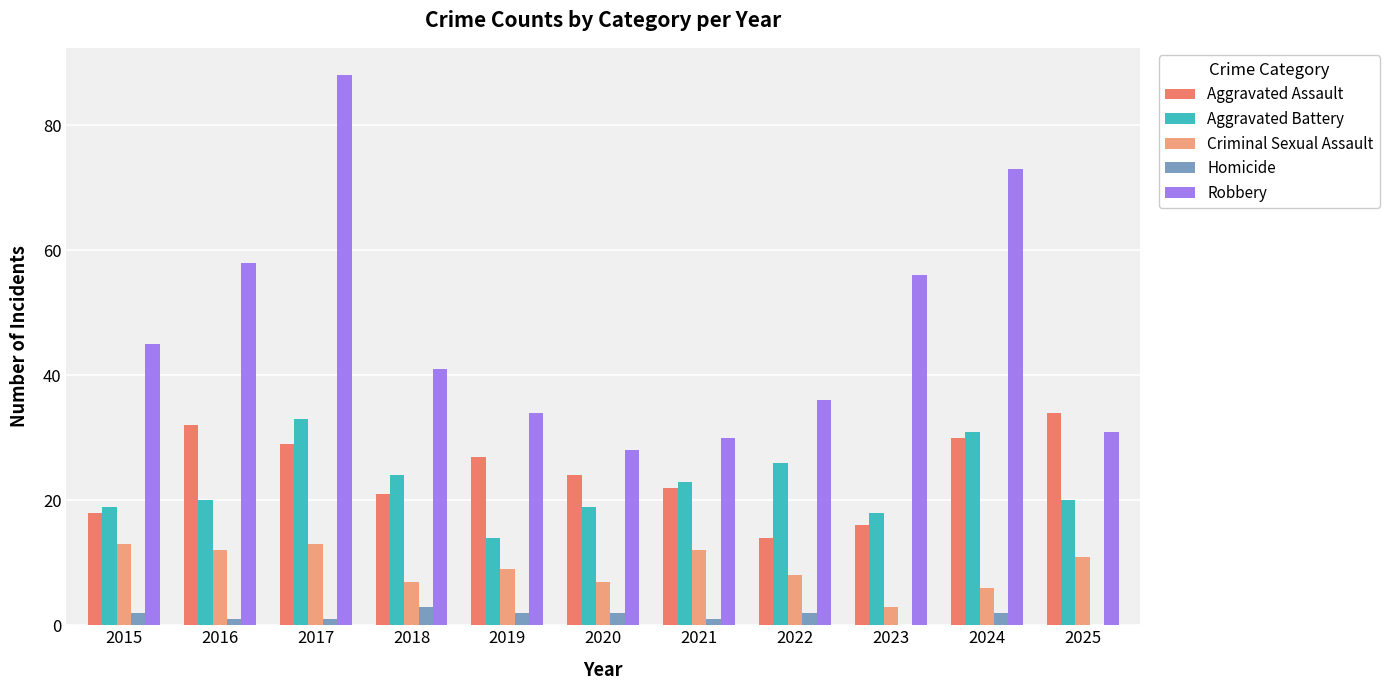

Count the Criminal Sexual Assault values in the range 7 to 12.

7